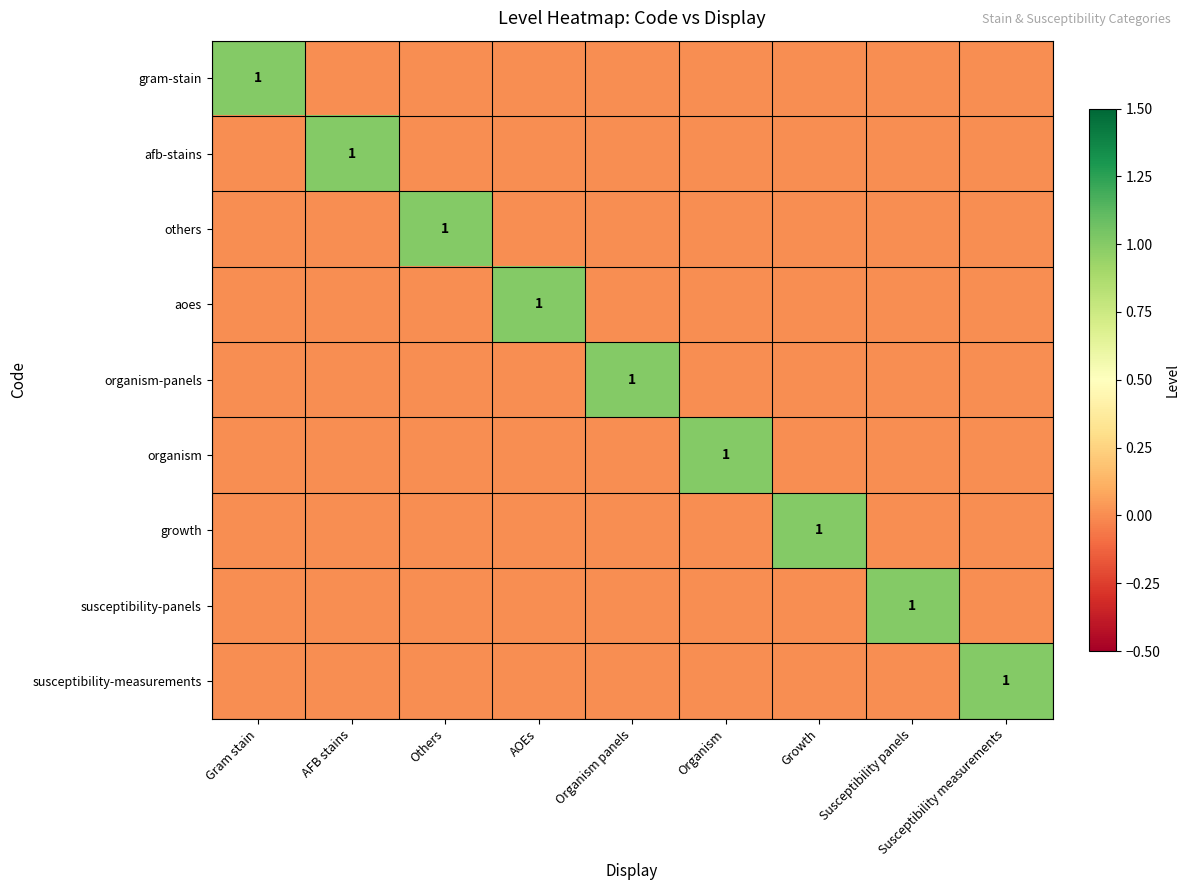

Rank the categories by susceptibility-panels value from lowest to highest.

Gram stain, AFB stains, Others, AOEs, Organism panels, Organism, Growth, Susceptibility measurements, Susceptibility panels